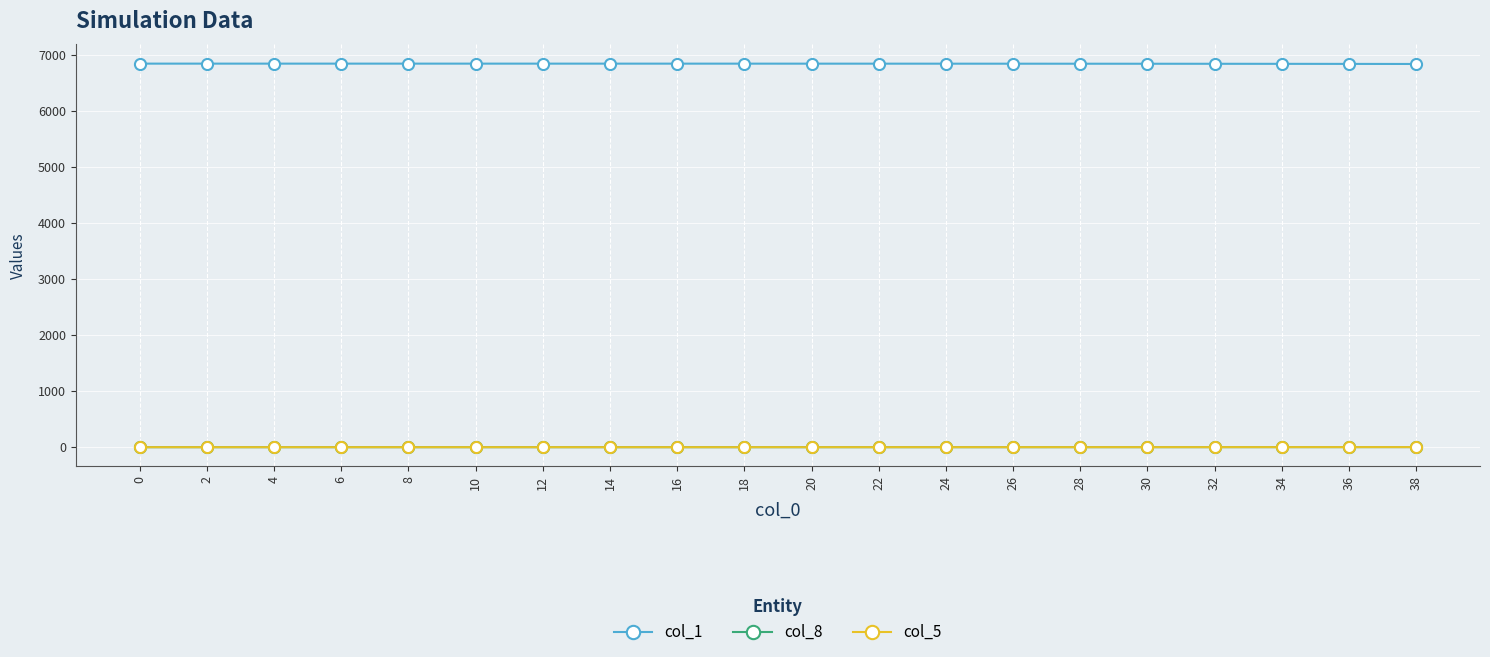

What is the value of the col_8 point at the 19th from the left?

1.4